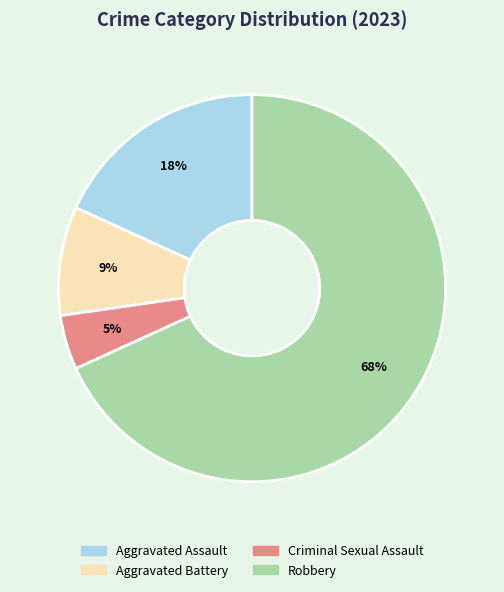

What is the smallest slice in the pie chart?

Criminal Sexual Assault